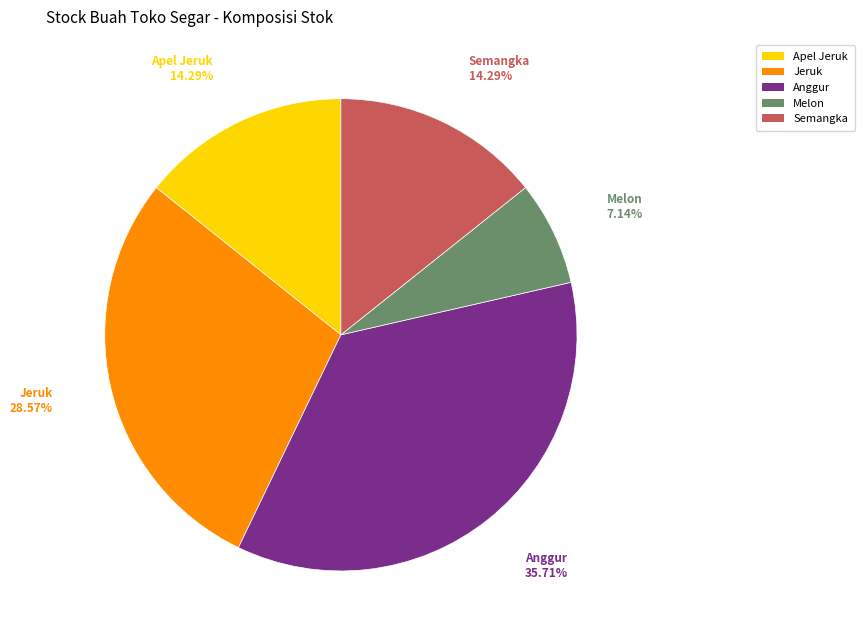

How many slices are in this pie chart?

5